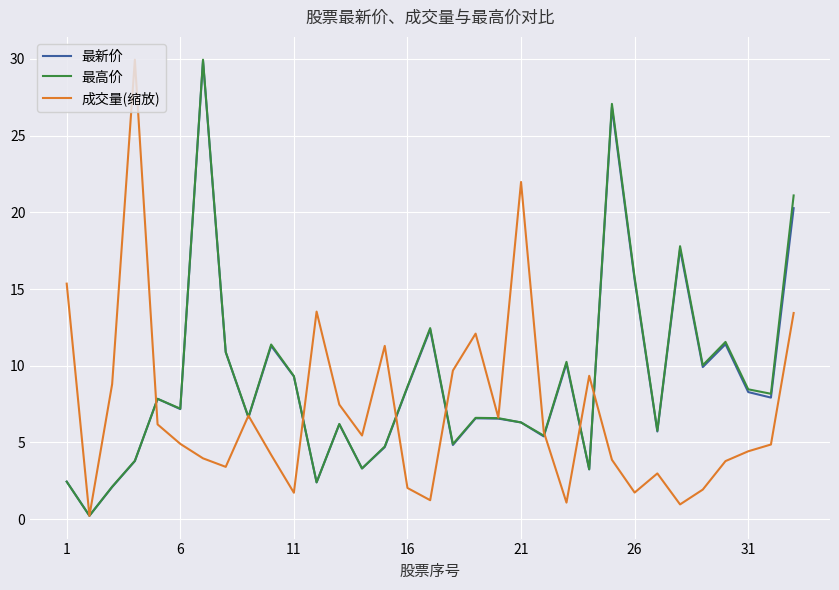

How many times do 成交量(缩放) and 最高价 cross each other?

11